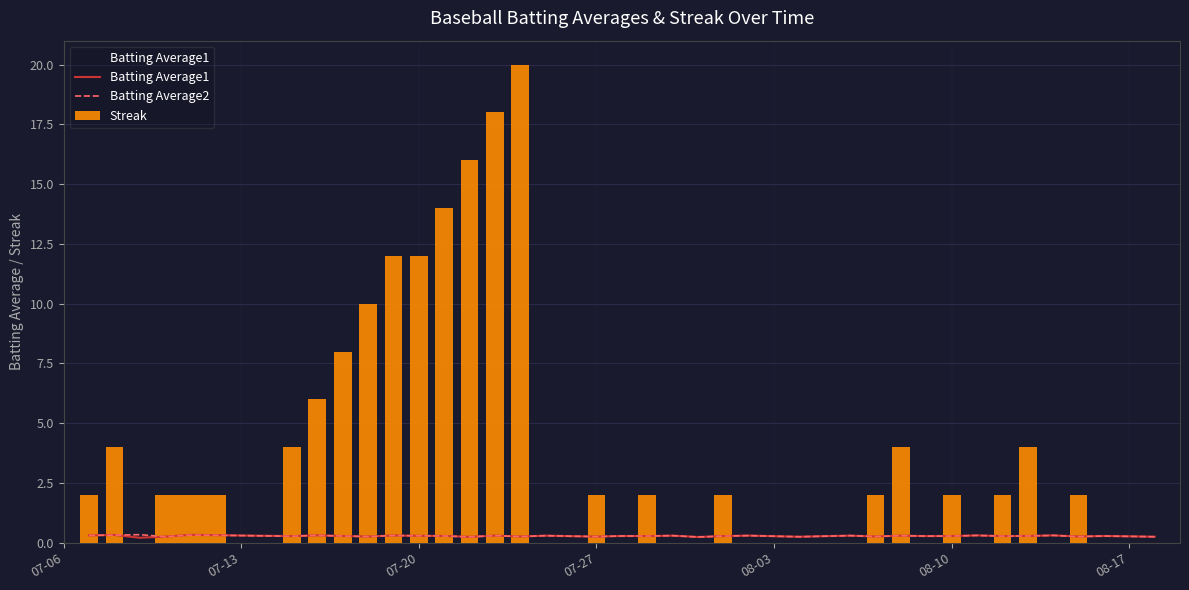

How many distinct data groups are displayed?

3